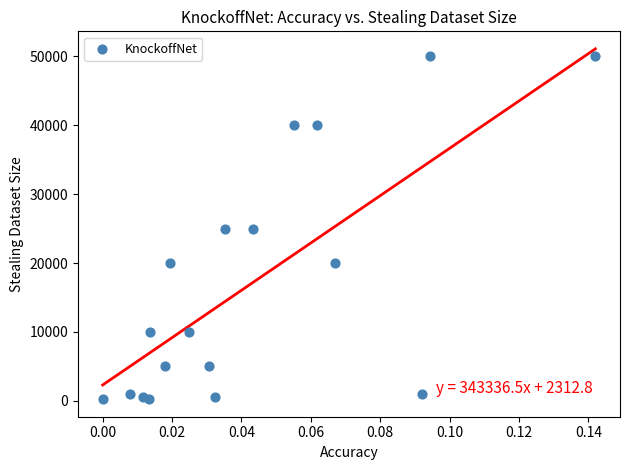

What is the range of Y values (max minus min)?

49750